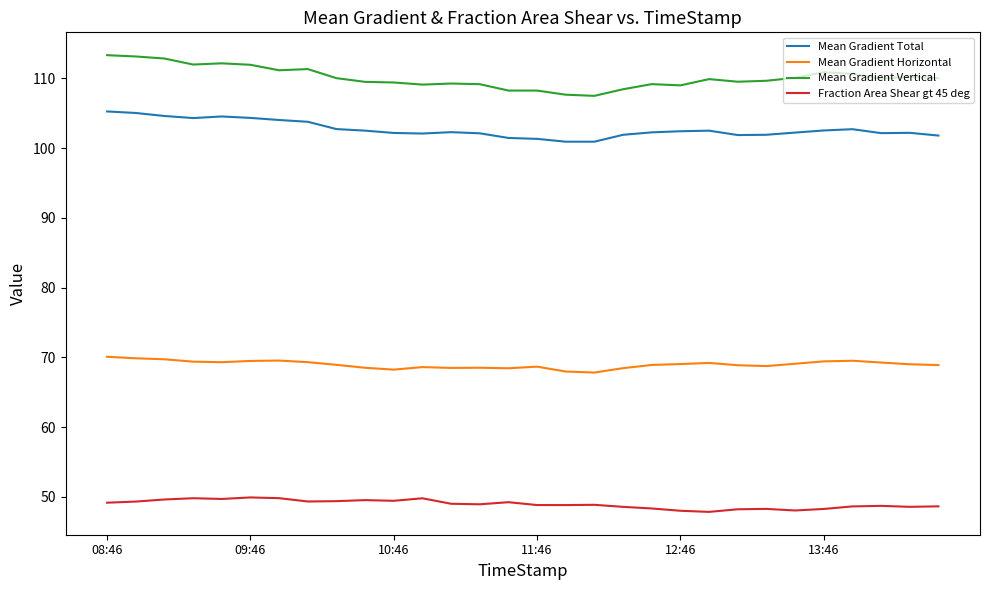

Which series has the largest total across all categories?

Mean Gradient Vertical